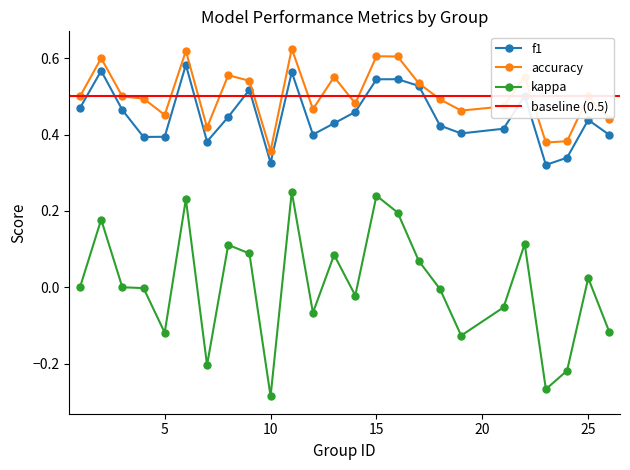

At how many categories does at least one series exceed 0?

25